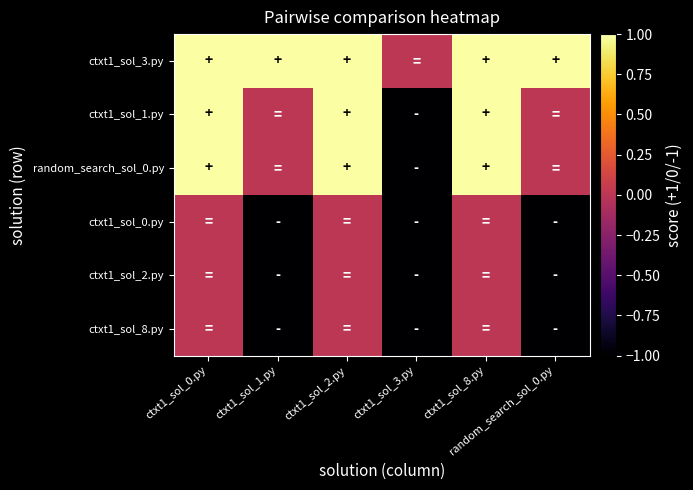

Count the number of data series in this chart.

6